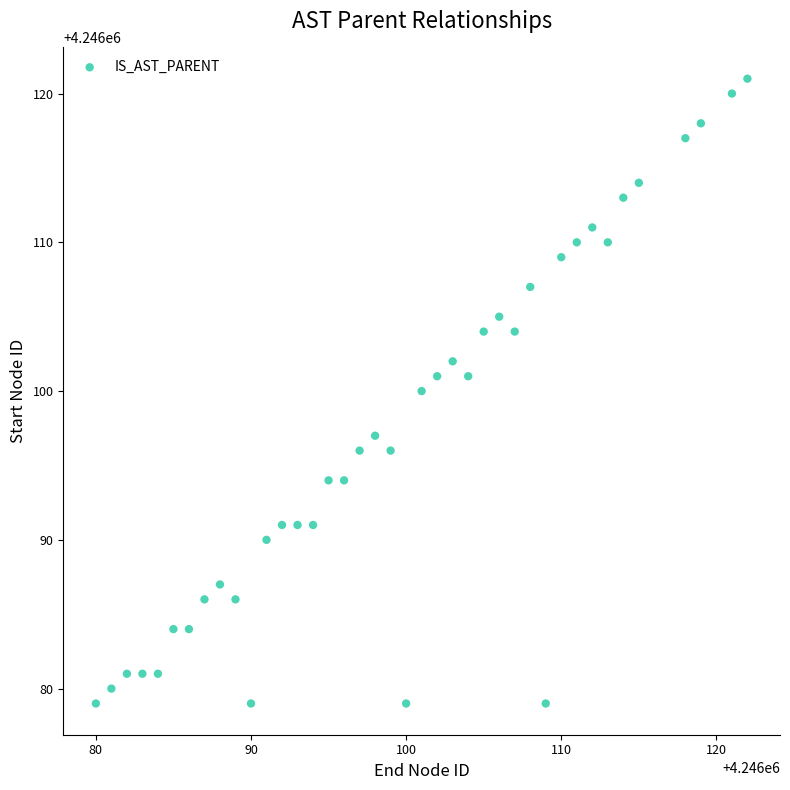

What is the range of X values (max minus min)?

42